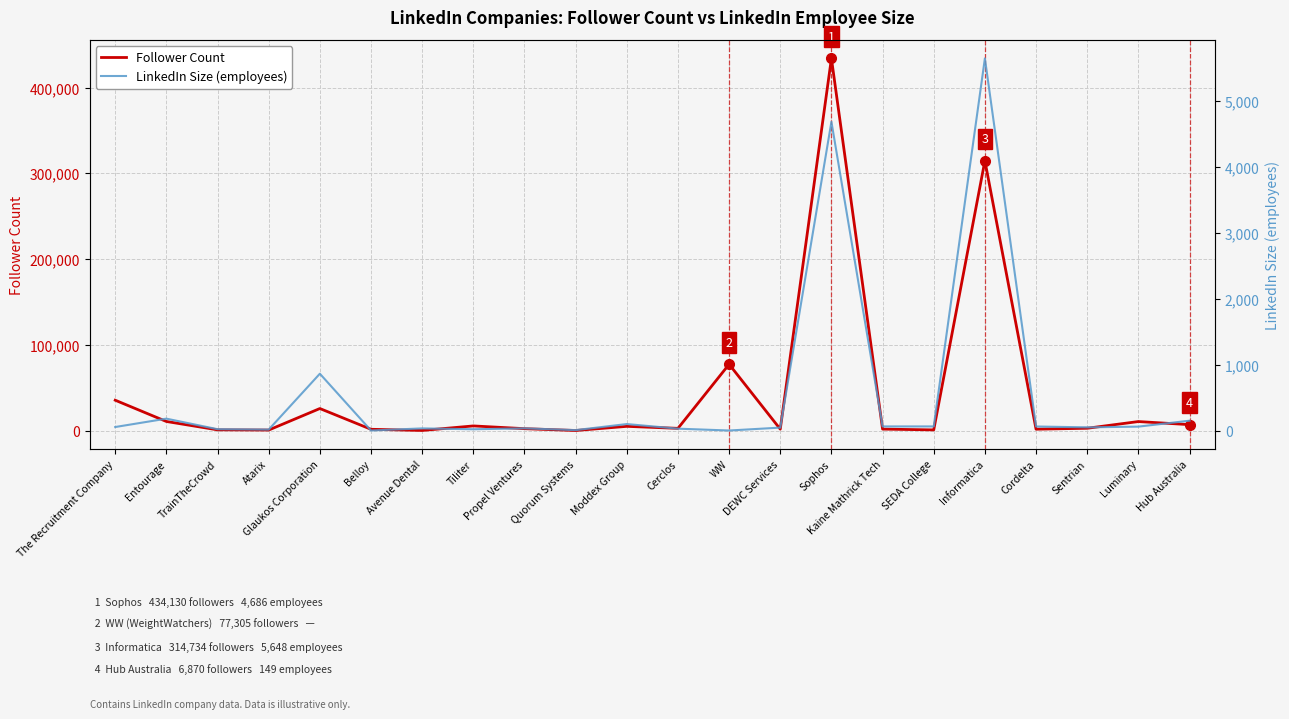

Which category has the highest value in the Follower Count series?

Sophos